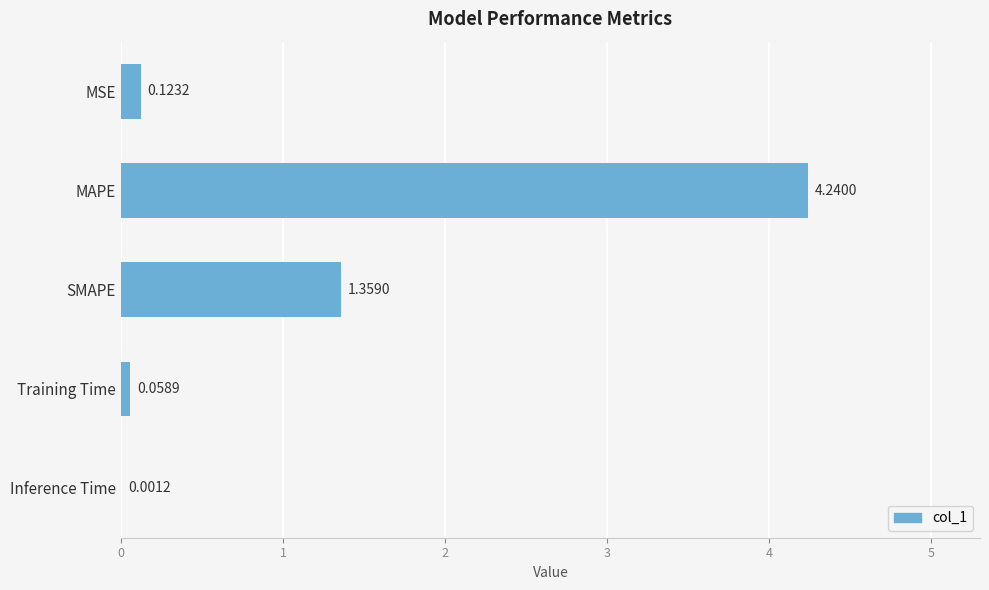

At which label is the value closest to 2?

SMAPE